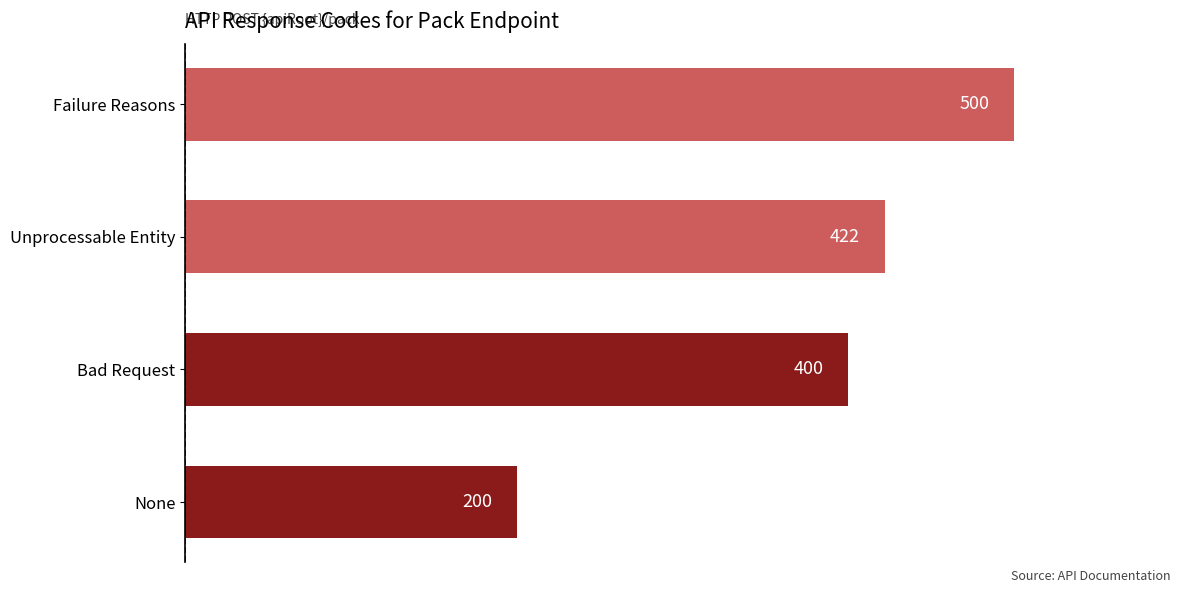

How many values are below 422?

2